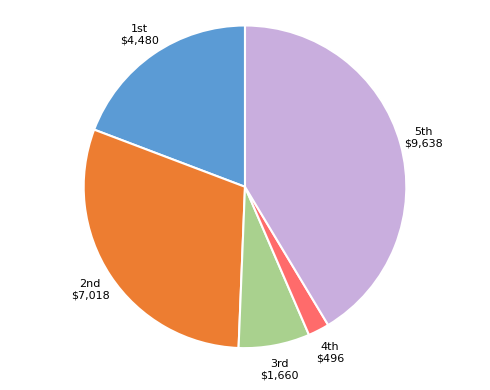

Does any single category account for the majority?

No